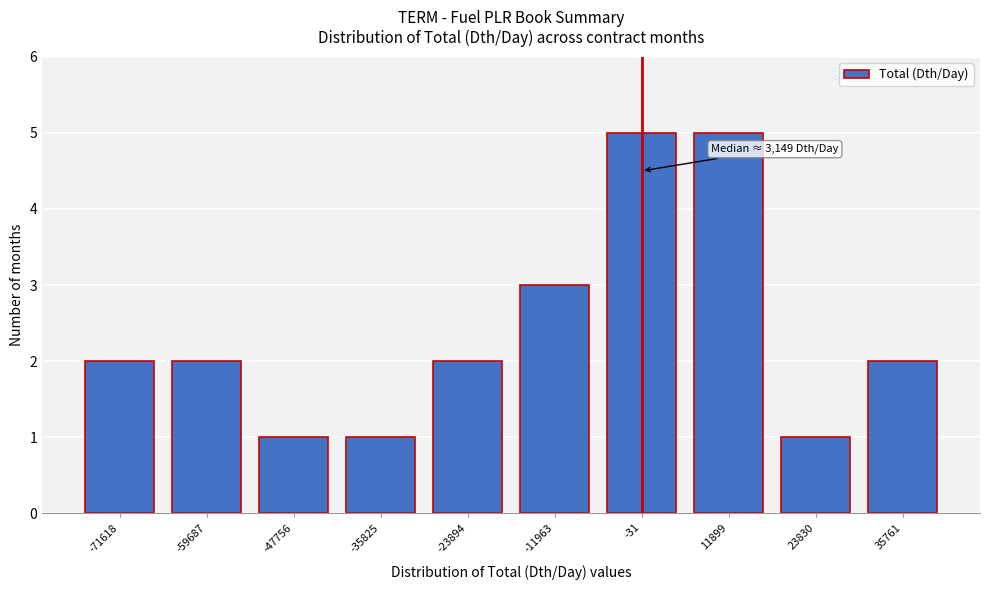

Reading left to right, transcribe all the data shown in this chart.

-71618=2	-59687=2	-47756=1	-35825=1	-23894=2	-11963=3	-31=5	11899=5	23830=1	35761=2